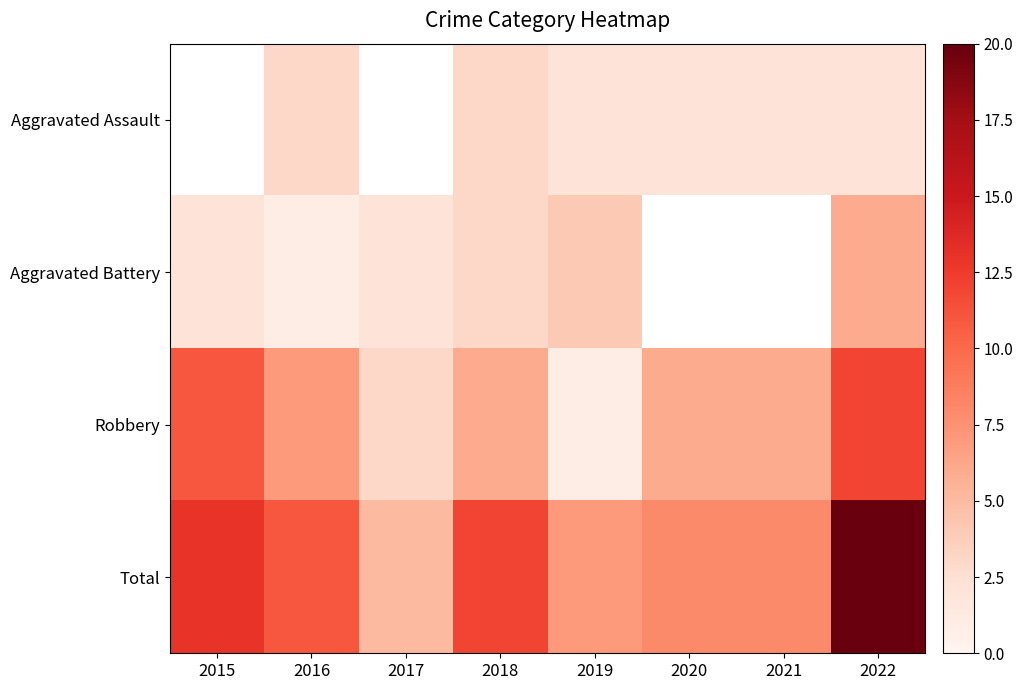

Which series has the largest range (max minus min)?

Total